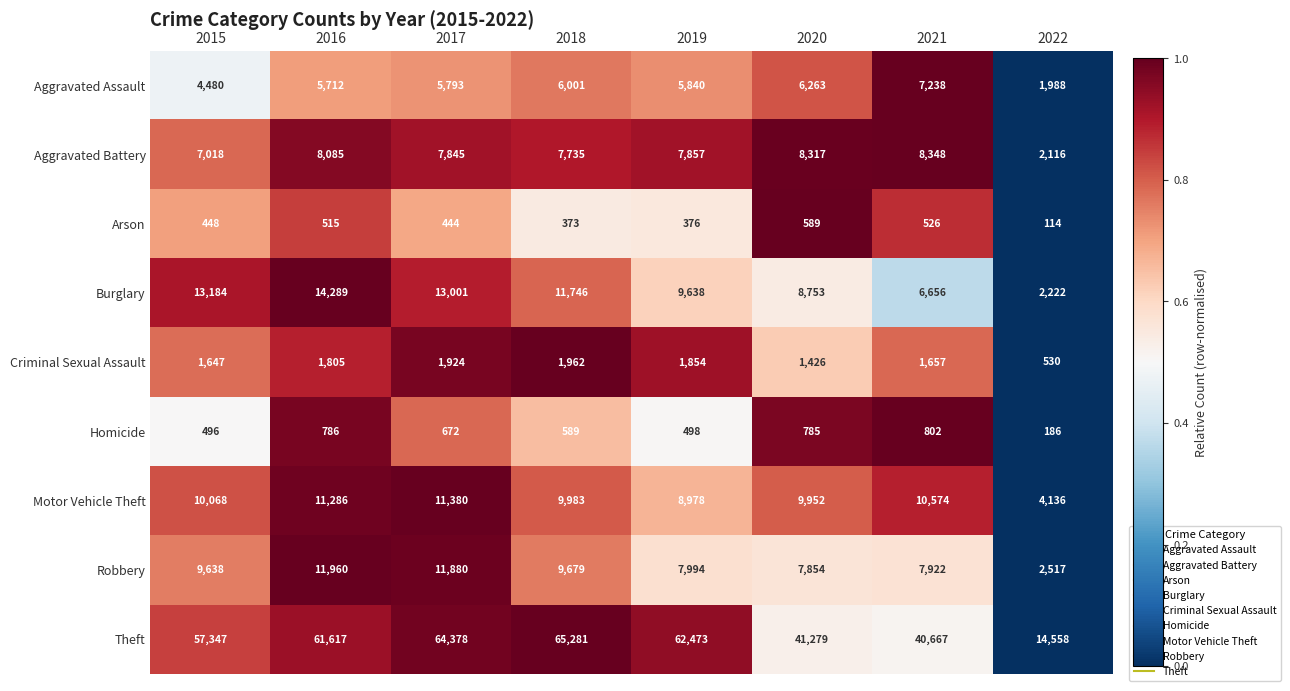

Which label corresponds to the largest value in the chart?

2018